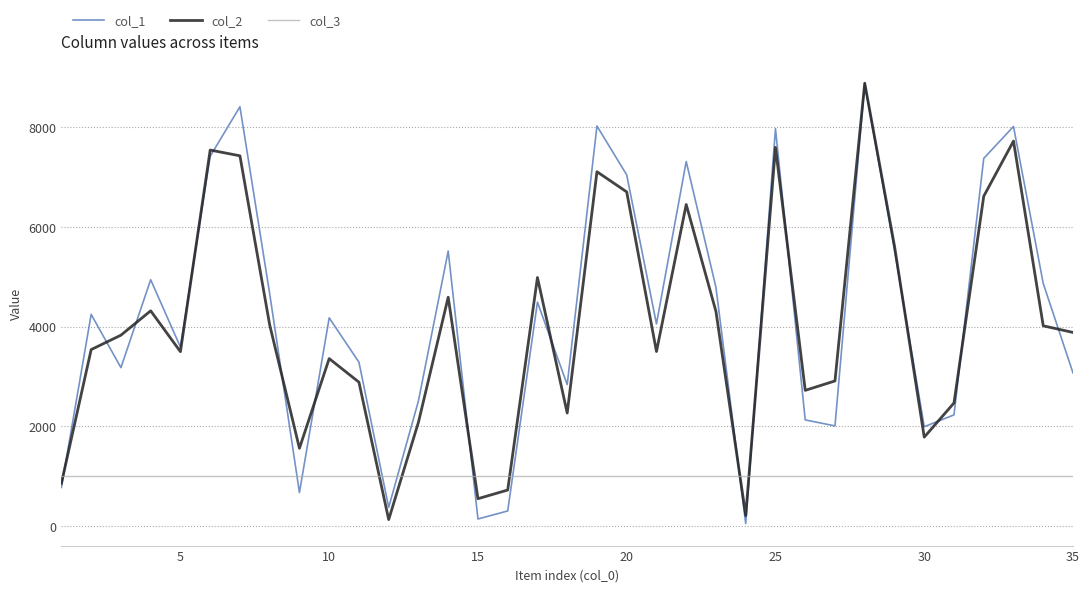

After their last crossing, which series has the higher values: col_3 or col_1?

col_1